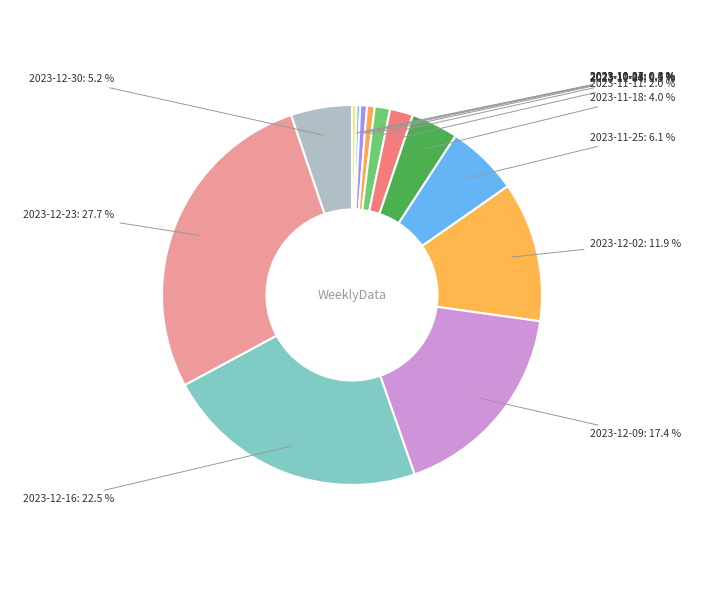

Is there a majority slice in this chart?

No